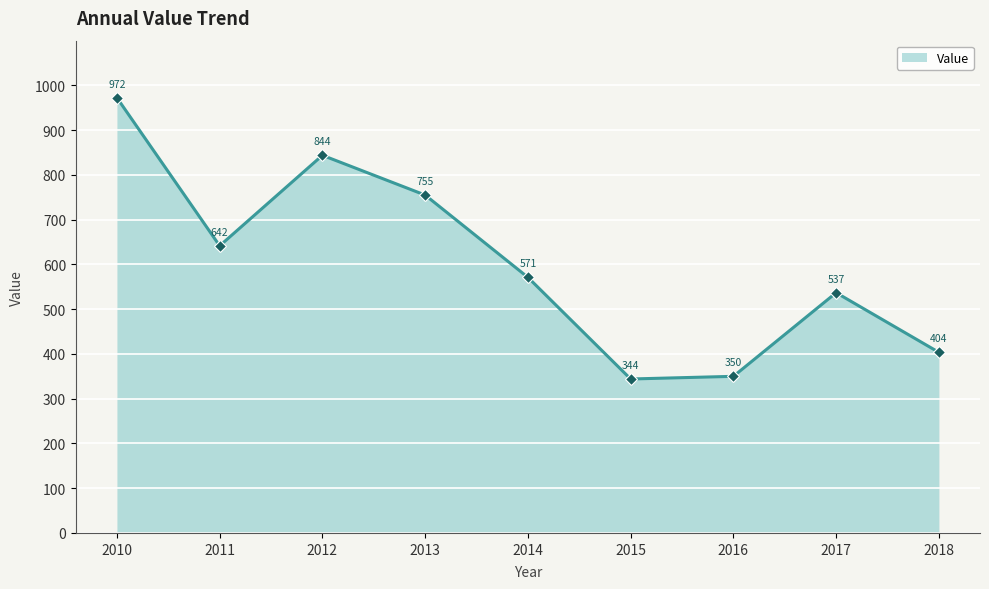

Where is the data nearest to the value 658?

2011